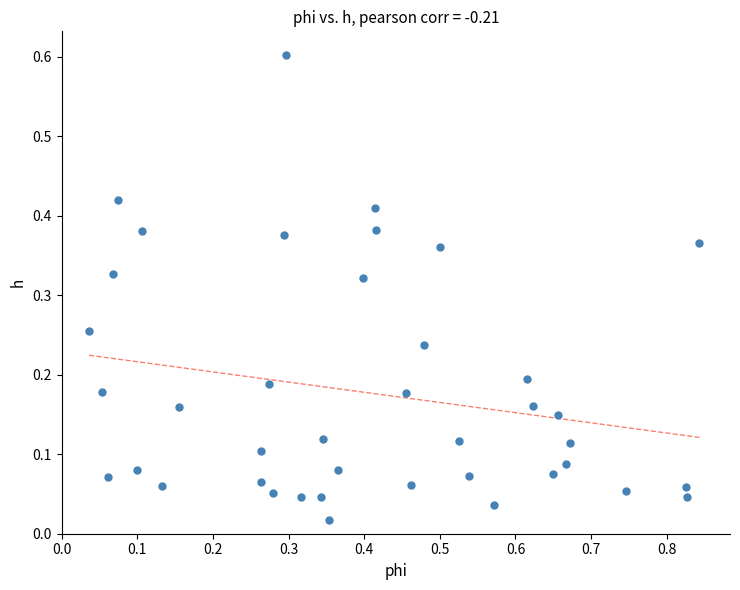

What is the range of X values (max minus min)?

0.8